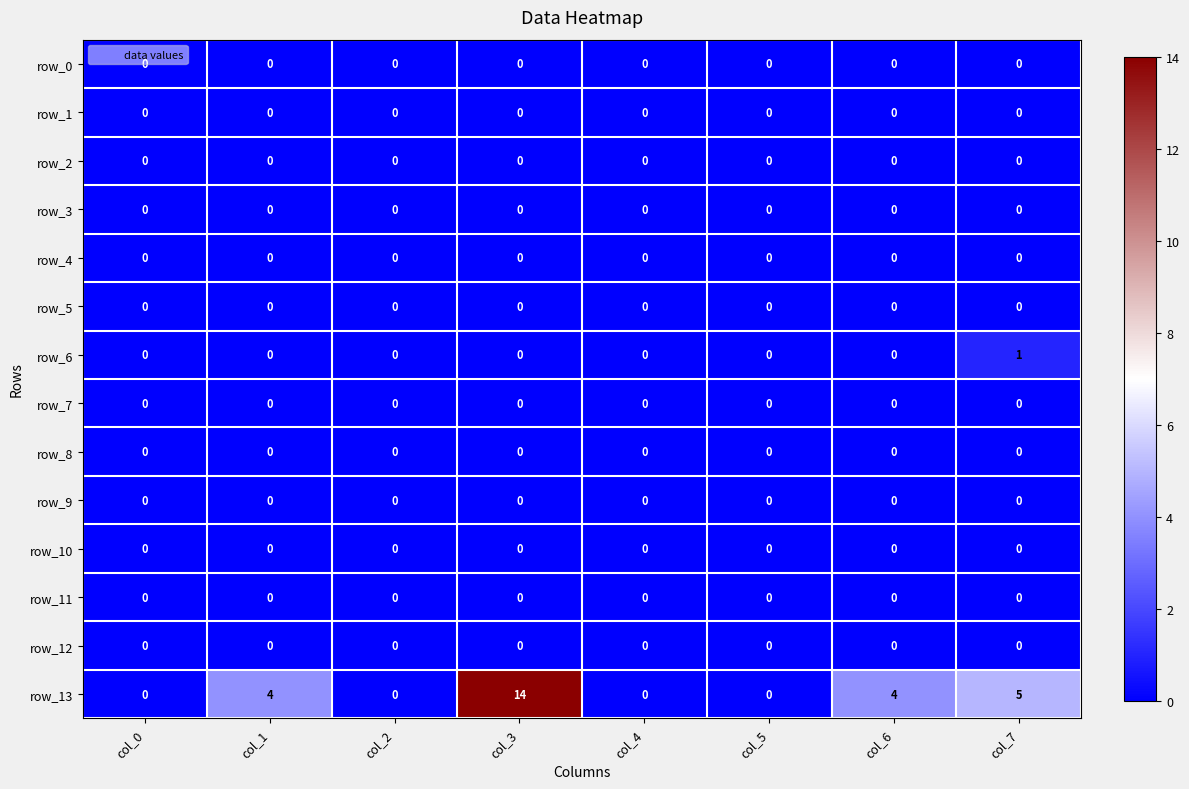

Count the number of categories in the chart.

8